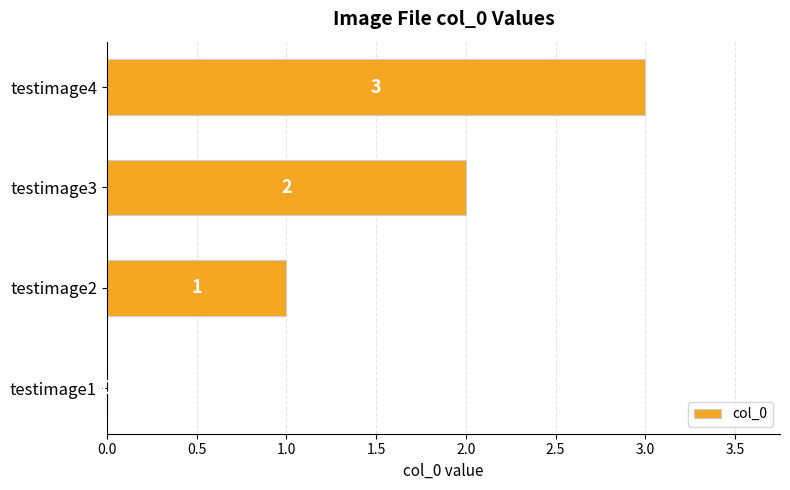

Are the bars horizontal?

Yes